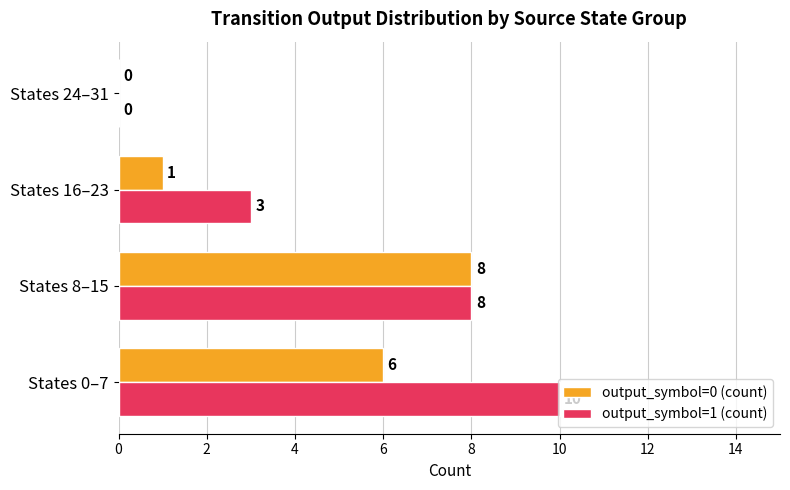

Which series has the largest total across all categories?

output_symbol=1 (count)